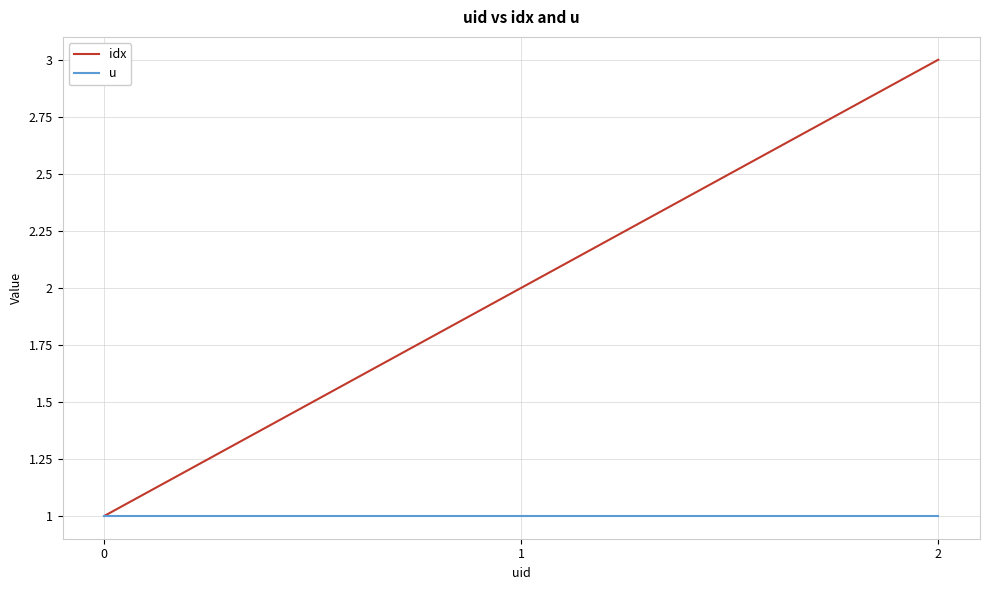

Which series has the widest spread of values?

idx